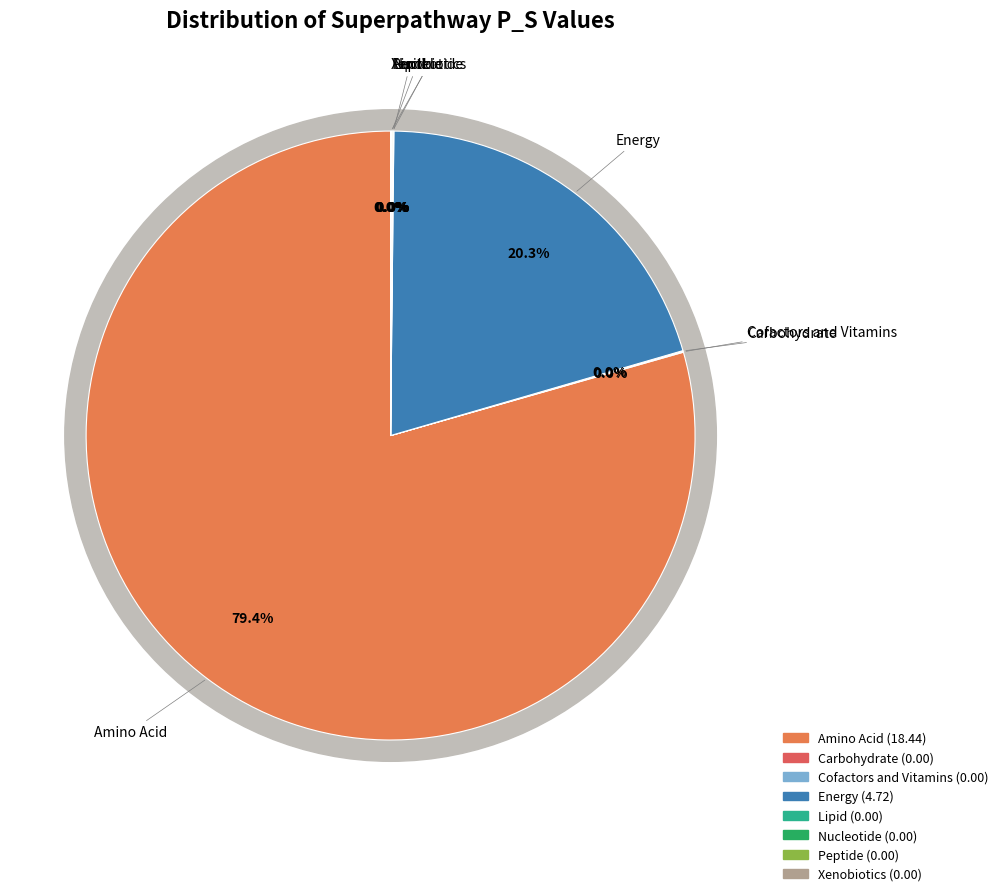

Does Amino Acid account for over 50% of the chart?

Yes